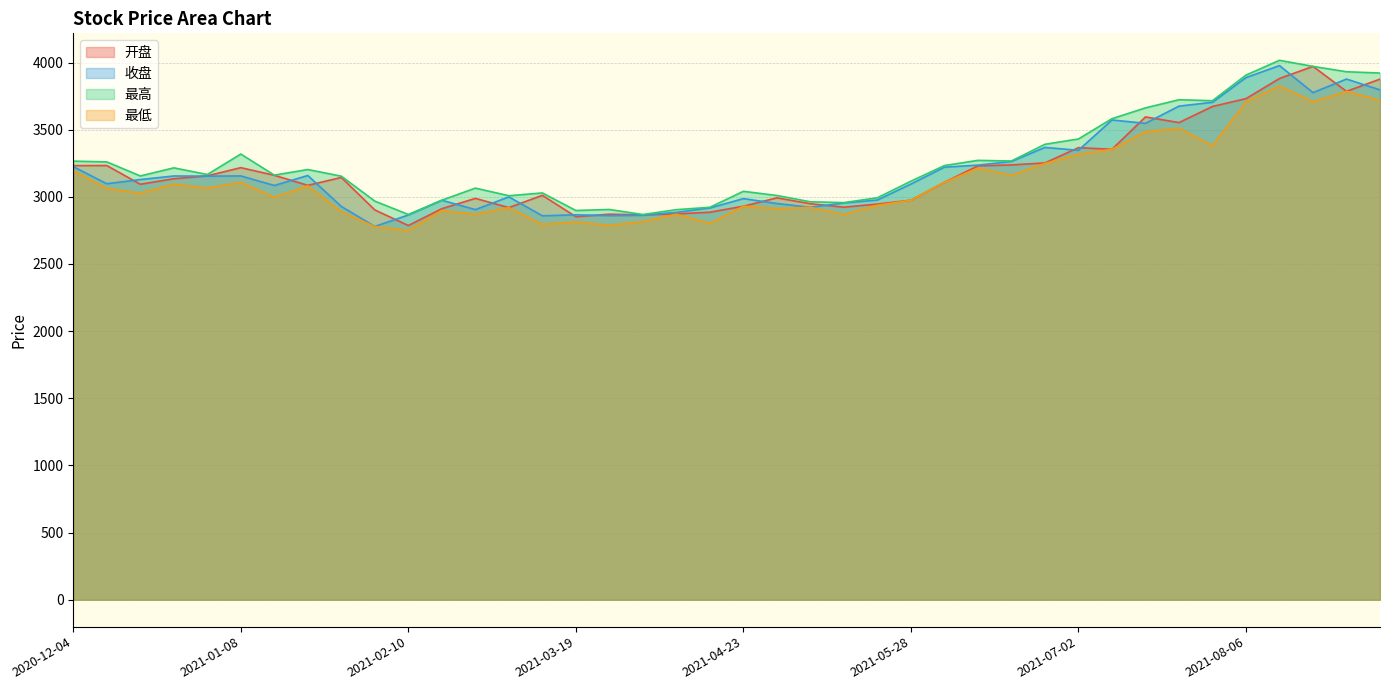

Rank the categories by 最高 value from lowest to highest.

2021-04-02, 2021-02-10, 2021-03-19, 2021-04-09, 2021-03-26, 2021-04-16, 2021-05-14, 2021-05-07, 2021-02-05, 2021-02-19, 2021-05-21, 2021-03-05, 2021-04-30, 2021-03-12, 2021-04-23, 2021-02-26, 2021-05-28, 2021-01-29, 2020-12-18, 2021-01-15, 2020-12-31, 2021-01-22, 2020-12-25, 2021-06-04, 2020-12-11, 2020-12-04, 2021-06-18, 2021-06-11, 2021-01-08, 2021-06-25, 2021-07-02, 2021-07-09, 2021-07-16, 2021-07-30, 2021-07-23, 2021-08-06, 2021-09-03, 2021-08-27, 2021-08-20, 2021-08-13